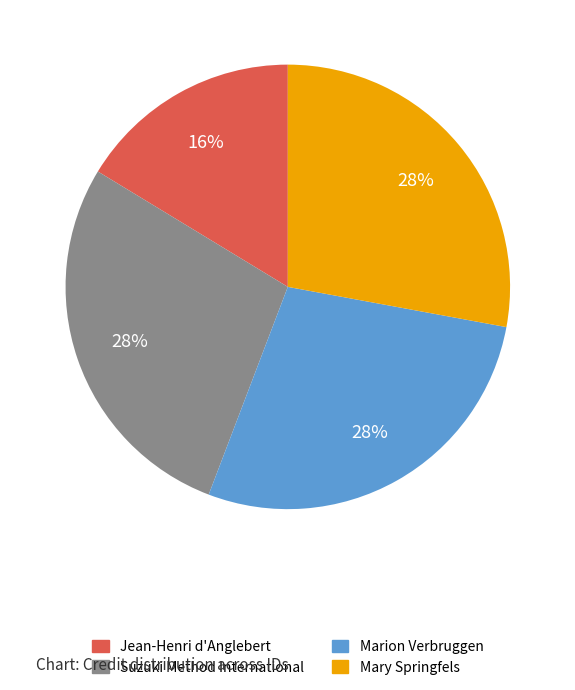

Is there a majority slice in this chart?

No